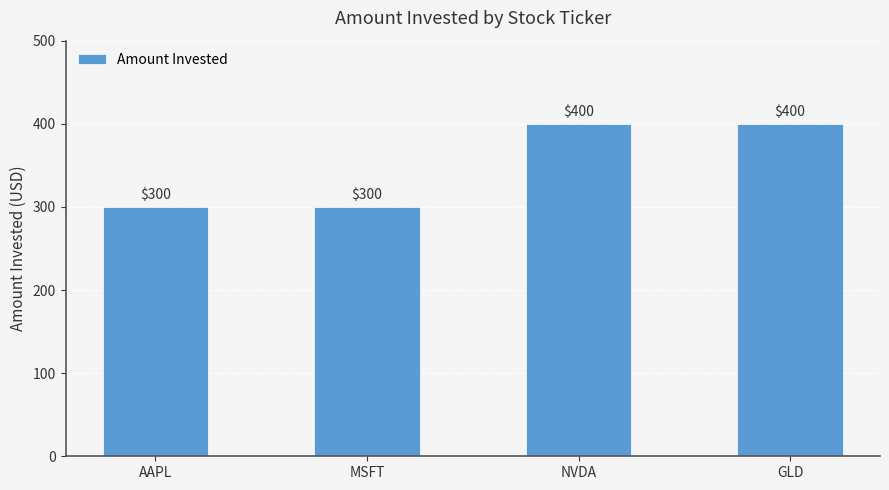

What is the greatest value displayed?

400